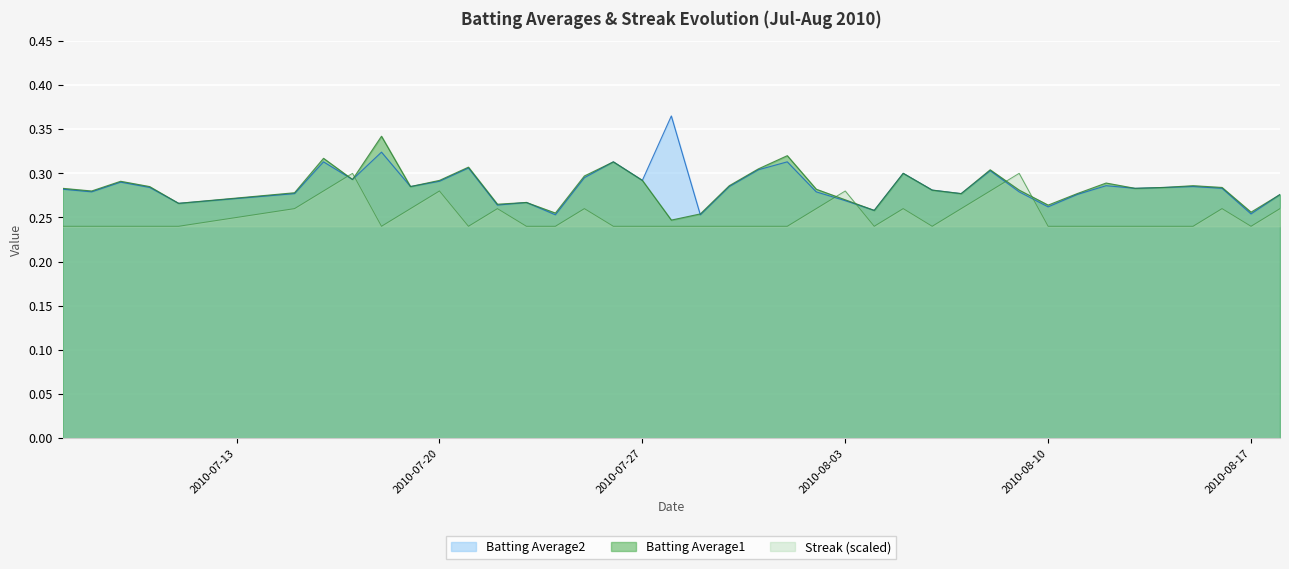

List the series in order of their peak value, lowest first.

Streak (scaled), Batting Average1, Batting Average2